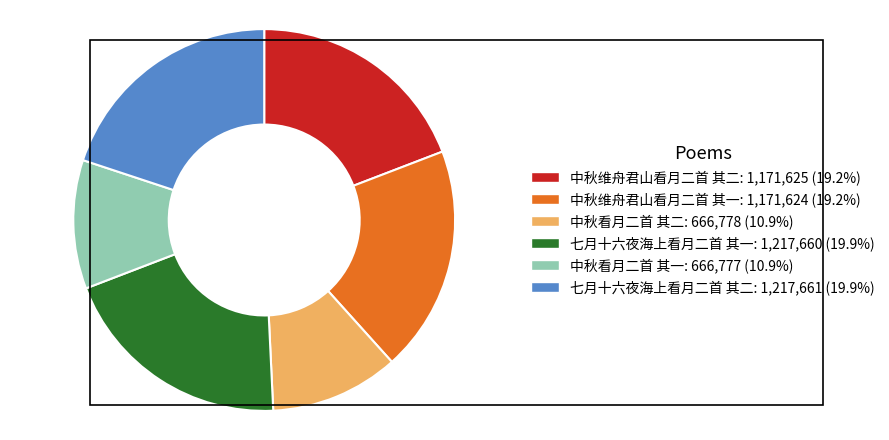

Approximately how many times larger is the value at 七月十六夜海上看月二首 其一 compared to 中秋看月二首 其二?

1.8